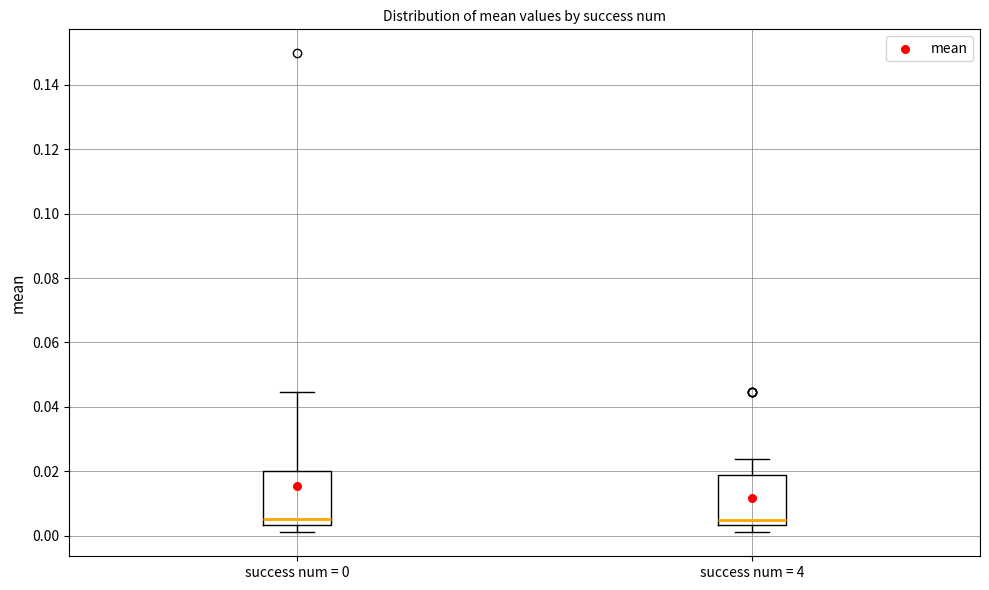

Where does the upper whisker of the box for success num = 4 end on the y-axis? The values are not printed on the chart, so give them approximately, as read against the axis.

0.024